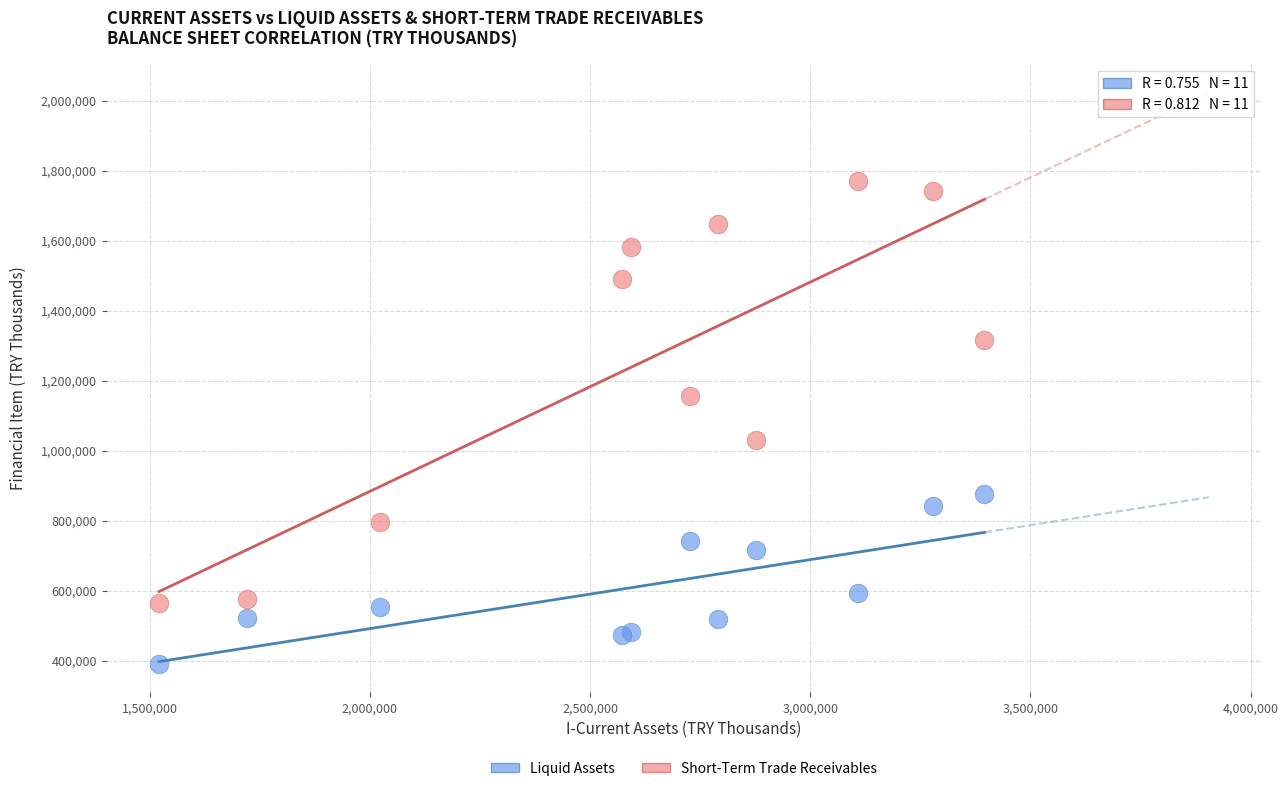

Which series contains the lowest Y value?

Liquid Assets